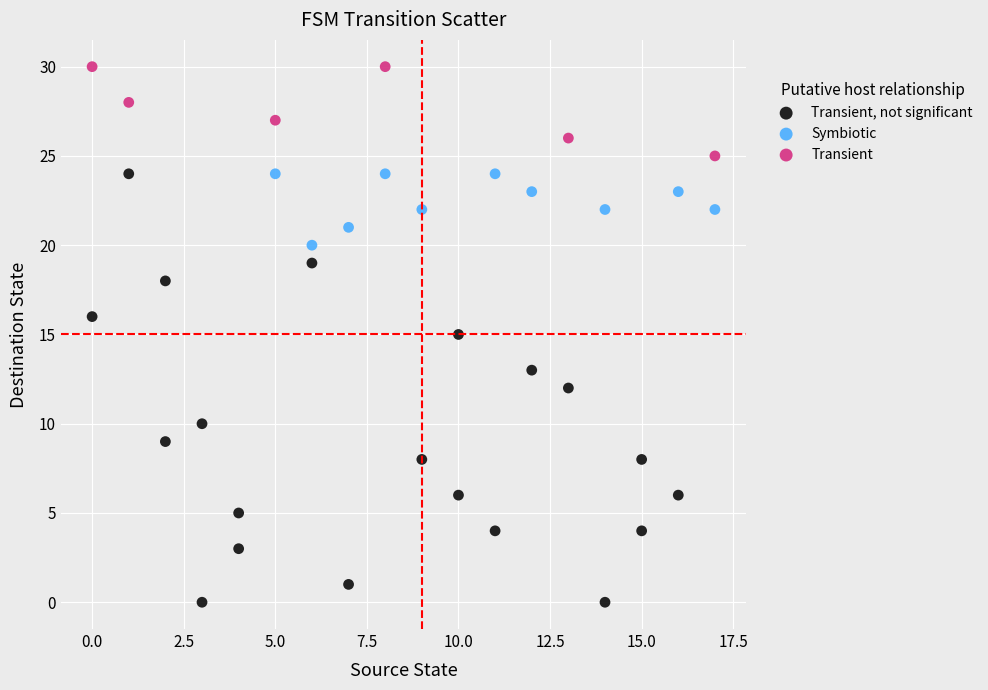

Which series has the largest Y range (max minus min)?

Transient, not significant